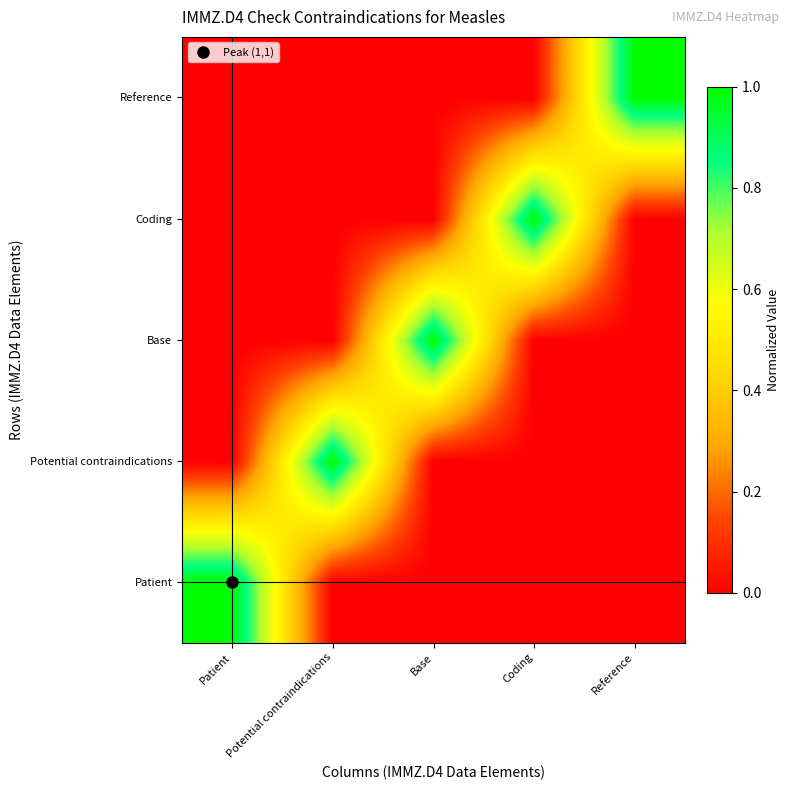

Reading left to right, extract all data points from this chart.

Patient: Patient=1.0	Potential contraindications=0.0	Base=0.0	Coding=0.0	Reference=0.0
Potential contraindications: Patient=0.0	Potential contraindications=1.0	Base=0.0	Coding=0.0	Reference=0.0
Base: Patient=0.0	Potential contraindications=0.0	Base=1.0	Coding=0.0	Reference=0.0
Coding: Patient=0.0	Potential contraindications=0.0	Base=0.0	Coding=1.0	Reference=0.0
Reference: Patient=0.0	Potential contraindications=0.0	Base=0.0	Coding=0.0	Reference=1.0